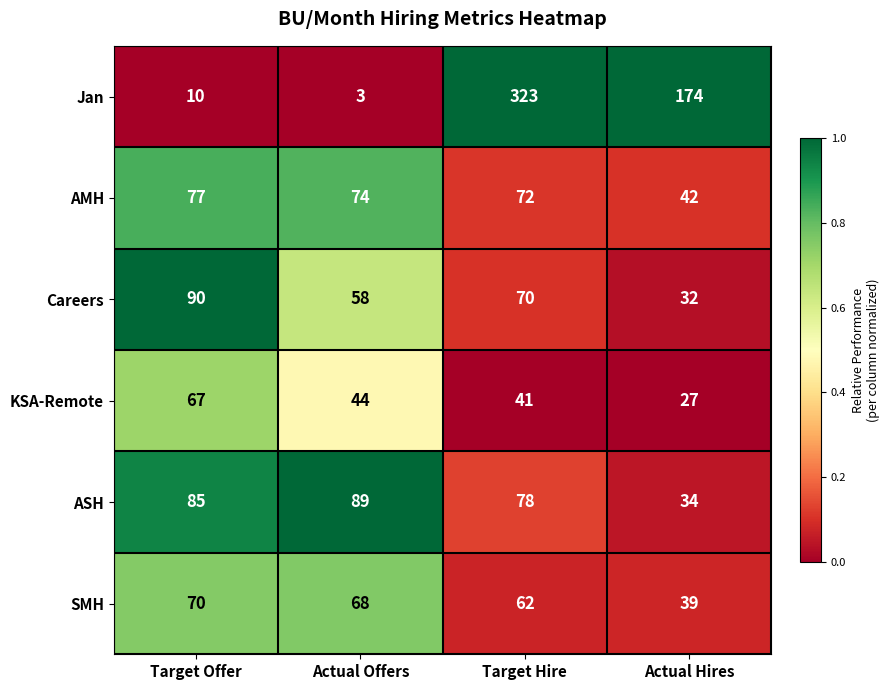

List the labels in order of KSA-Remote value, smallest first.

Actual Hires, Target Hire, Actual Offers, Target Offer